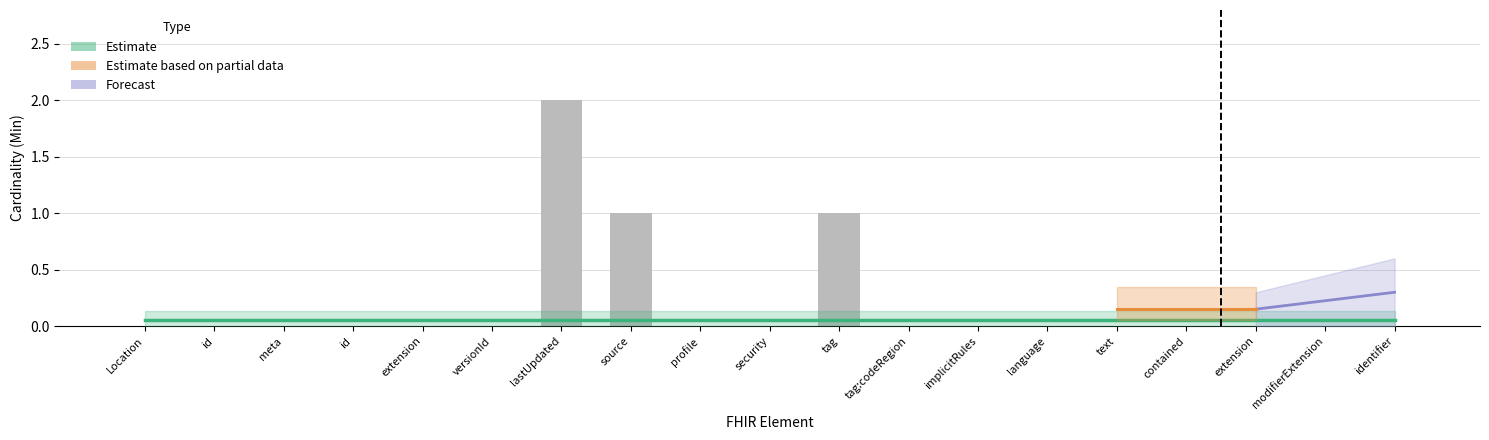

What is the label of the 12th bar from the right?

source